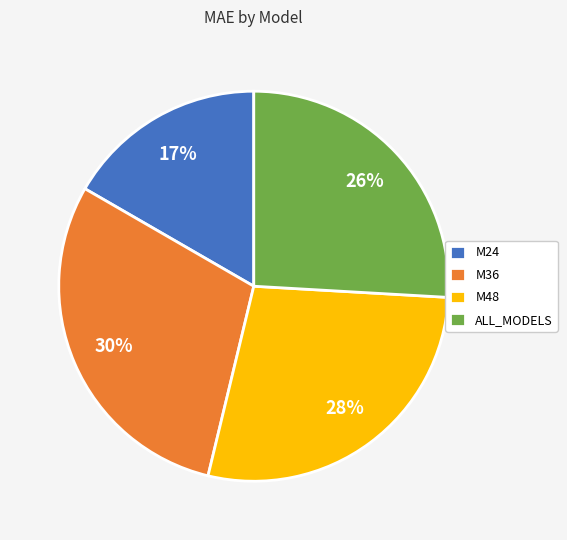

How many slices are in this pie chart?

4